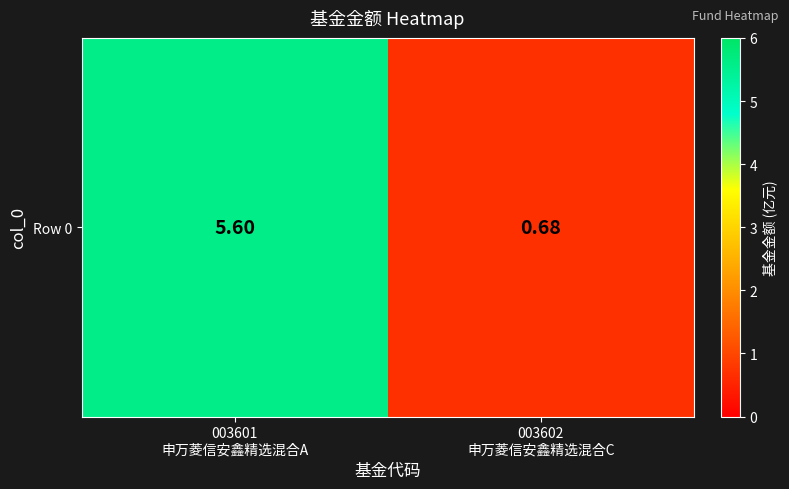

What is the smallest value displayed?

0.7